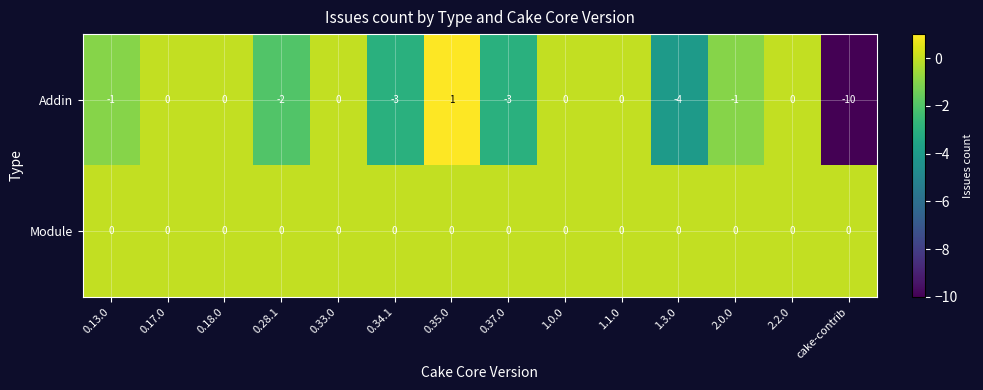

Rank the series by their average value, from highest to lowest.

Module, Addin